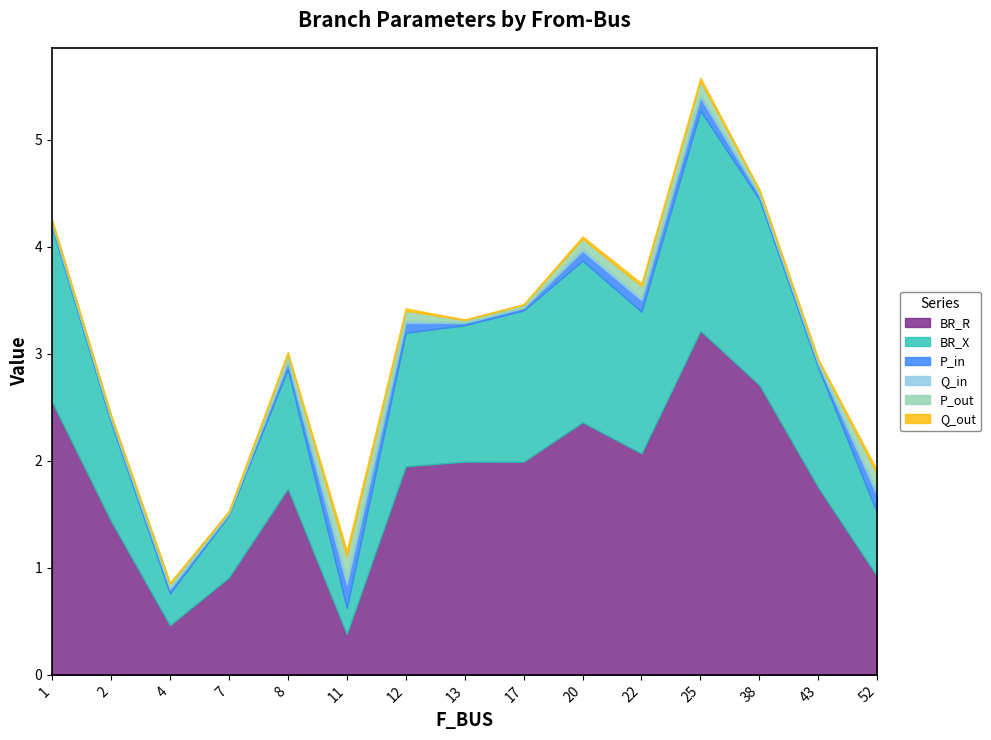

List the series in order of their peak value, highest first.

BR_R, BR_X, P_in, P_out, Q_in, Q_out